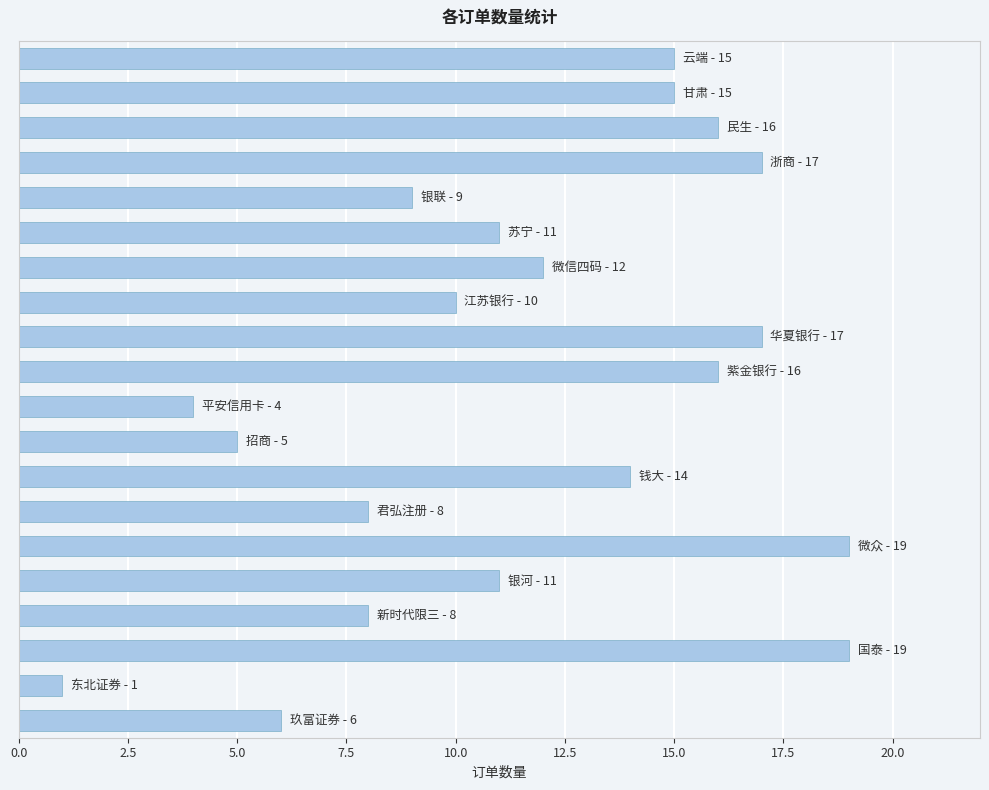

Reading top to bottom, list all the values displayed in this chart.

15	15	16	17	9	11	12	10	17	16	4	5	14	8	19	11	8	19	1	6